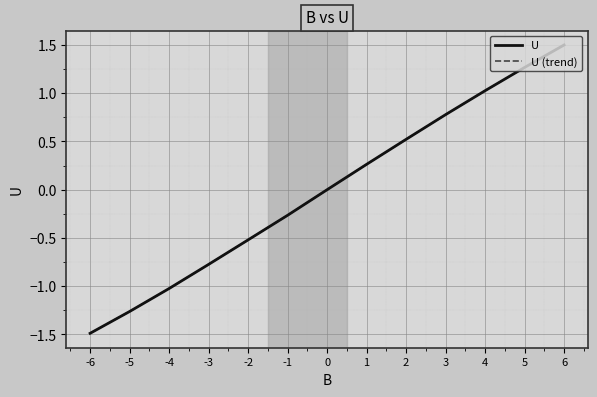

Which series has the largest total across all categories?

U